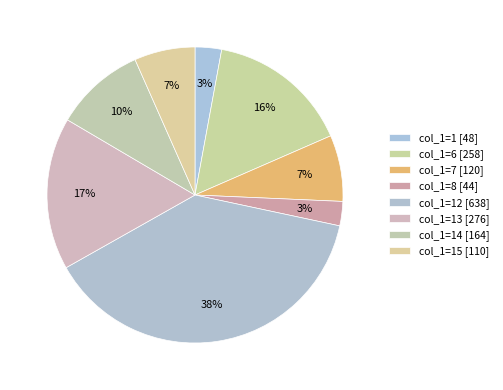

How many segments does this pie chart have?

8